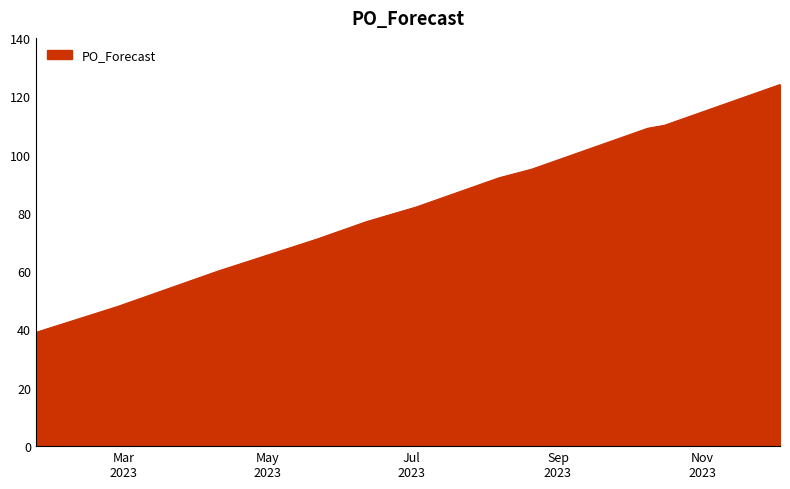

What is the minimum value shown in the chart?

39